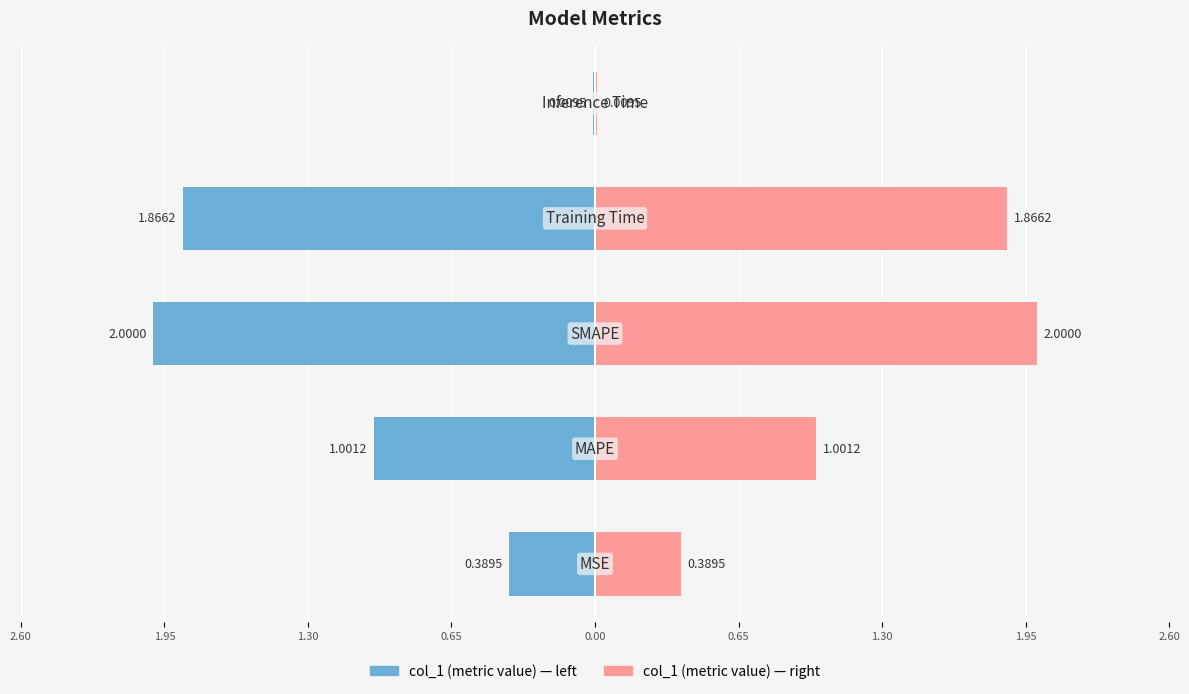

Between 1.95 and 1.30, which series saw the biggest shift?

col_1 (left)